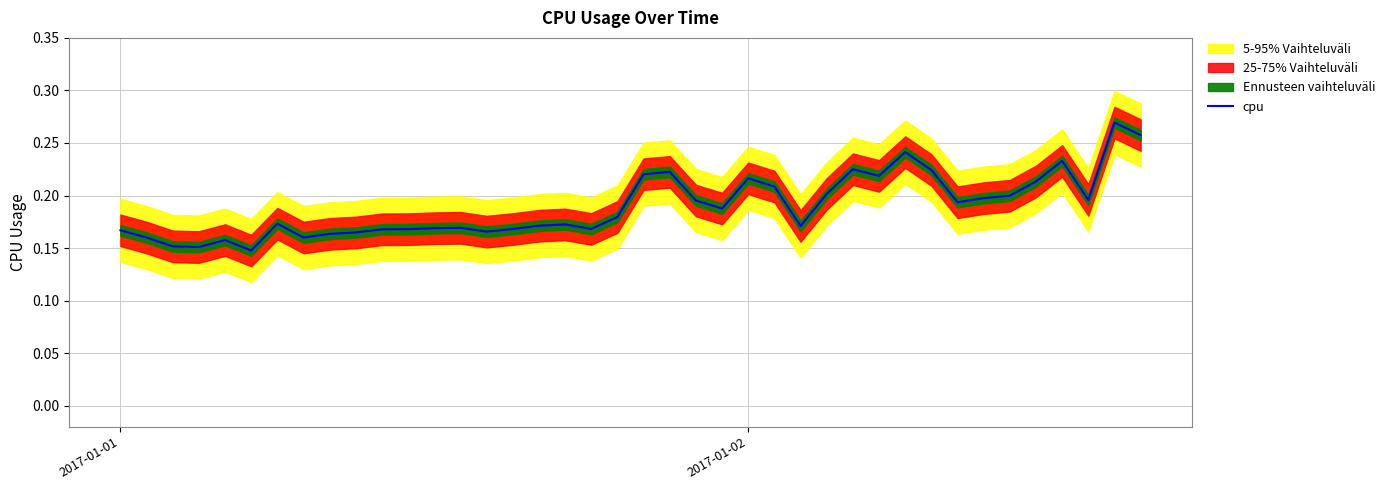

What is the value of the 1st point from the left?

0.2